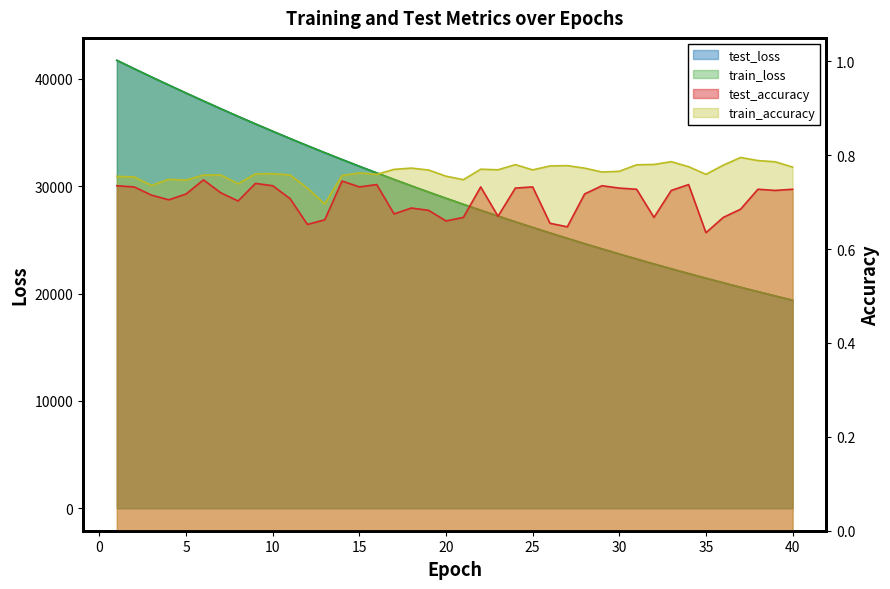

Is it true that test_accuracy equals 0.4 at 21?

False